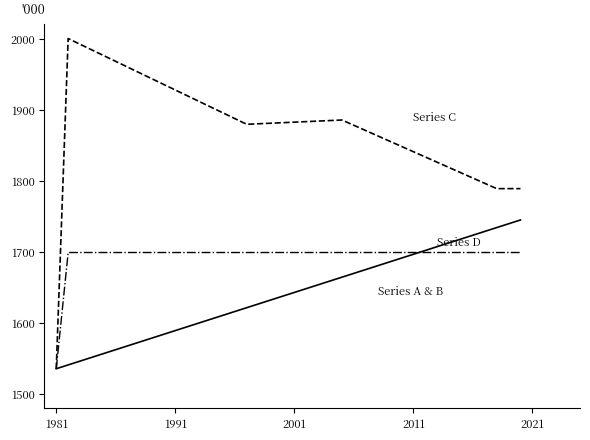

What is the maximum value shown in the chart?

2000.0